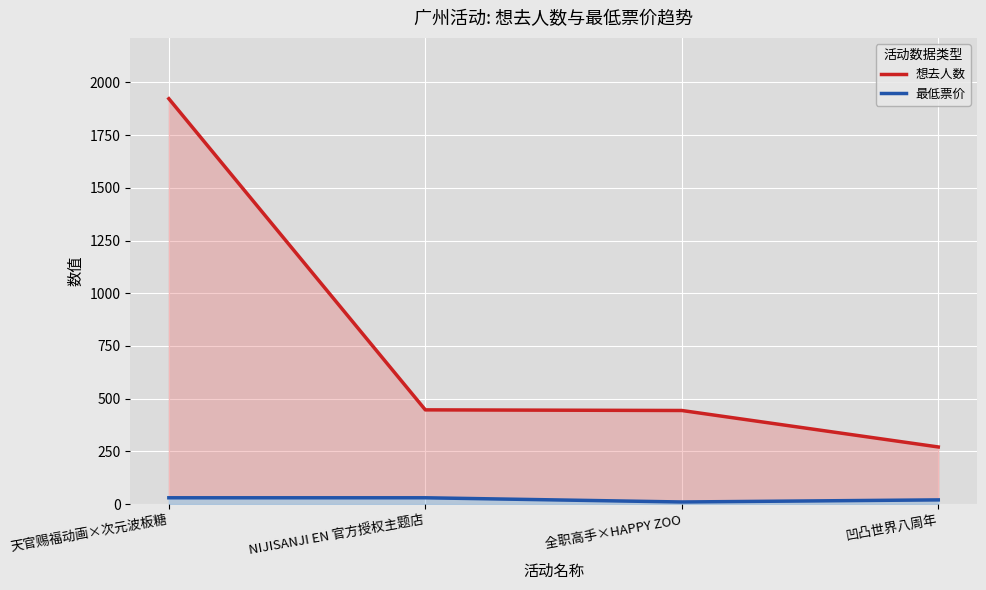

What is the total value across all series at NIJISANJI EN 官方授权主题店?

477